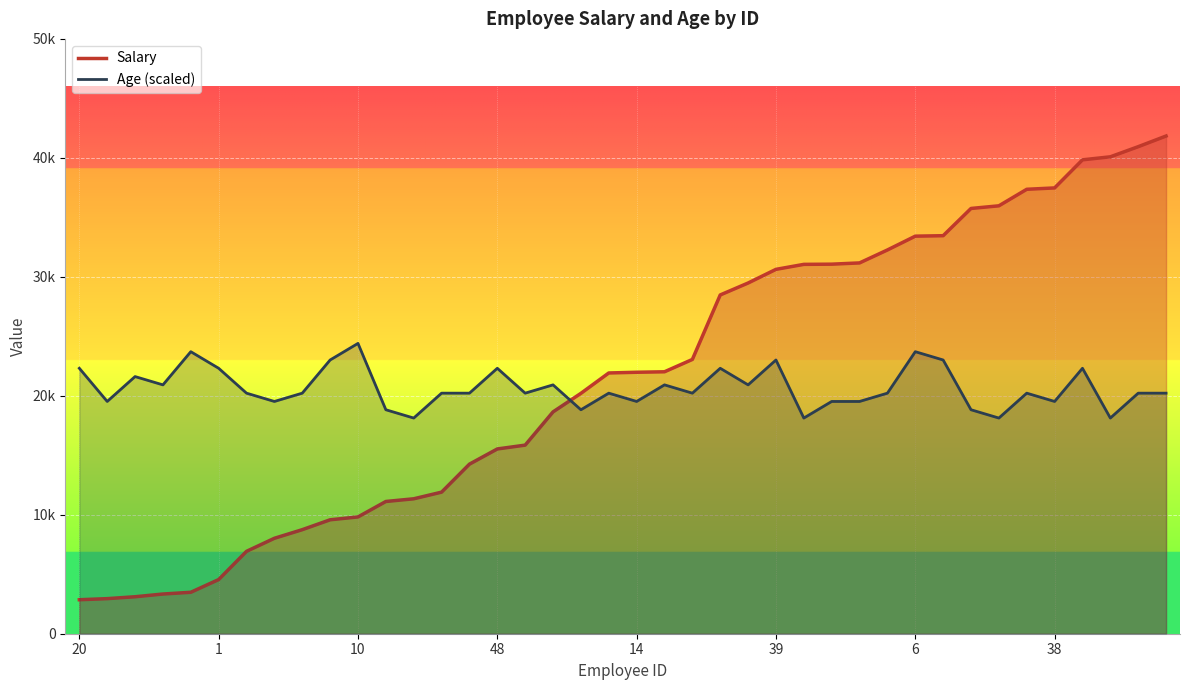

Does the chart display data point markers on the line(s)?

No